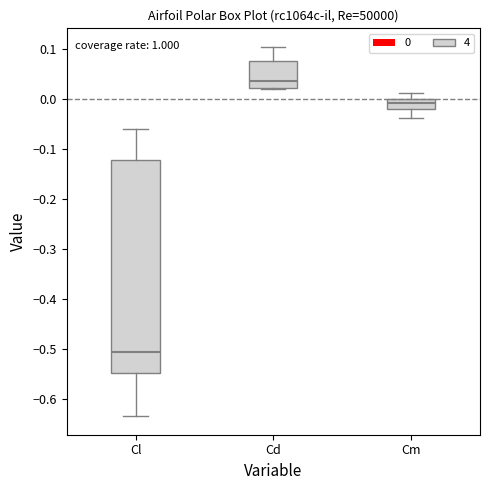

Where does the median line of the box for Cm sit on the y-axis? The values are not printed on the chart, so give them approximately, as read against the axis.

-0.01